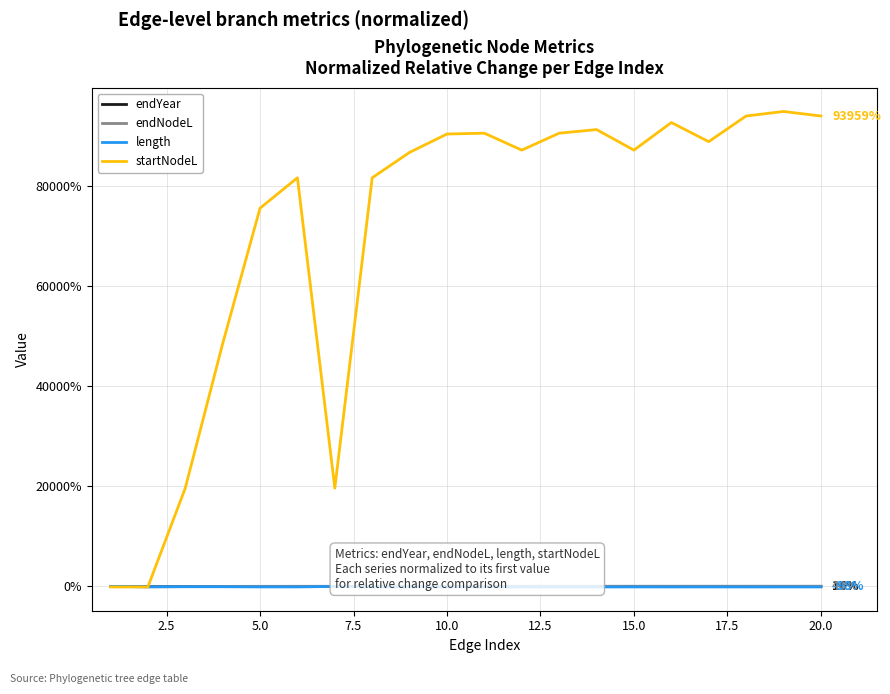

Count the number of categories in the chart.

20